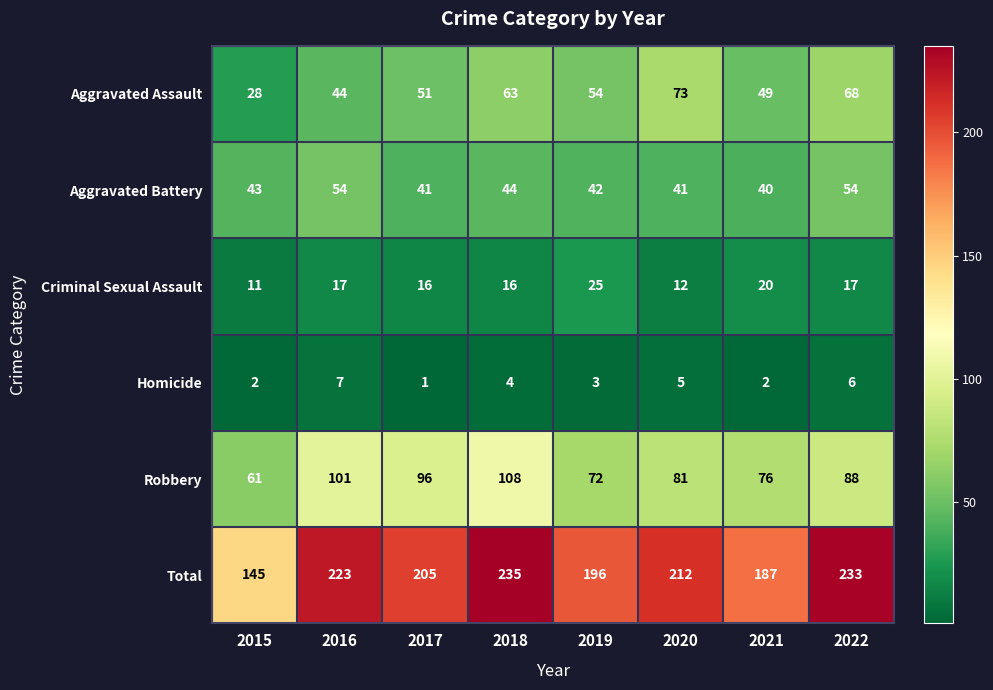

What is the difference between the second highest and minimum values in the Aggravated Battery series?

14